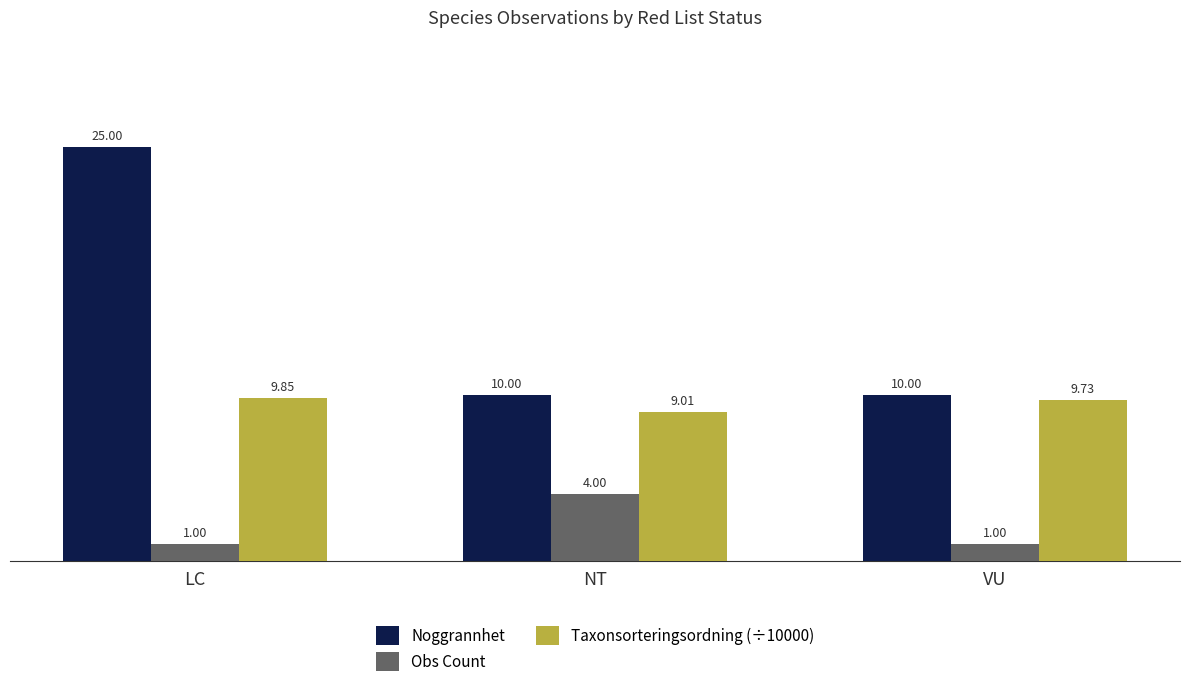

Count the Obs Count values in the range 1 to 4.

3